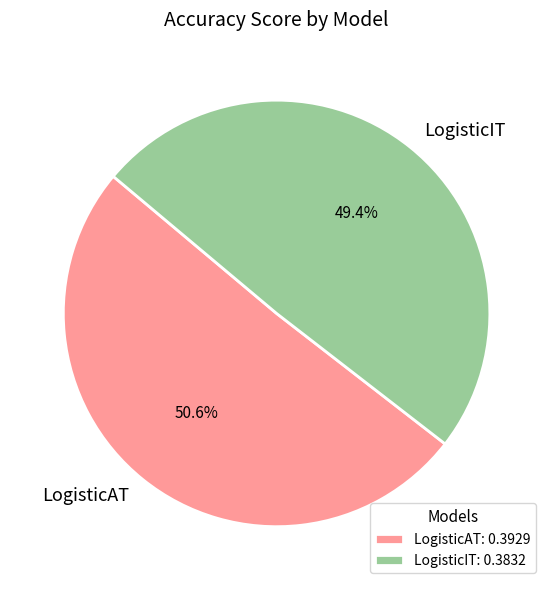

The LogisticIT slice represents 49% of the pie. True or false?

True